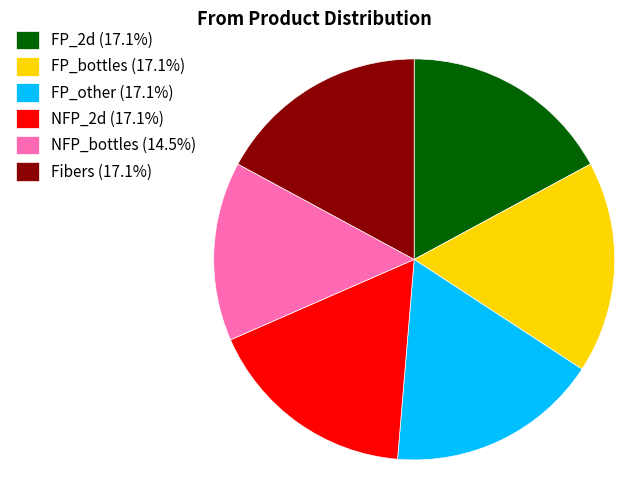

Does any single category account for the majority?

No